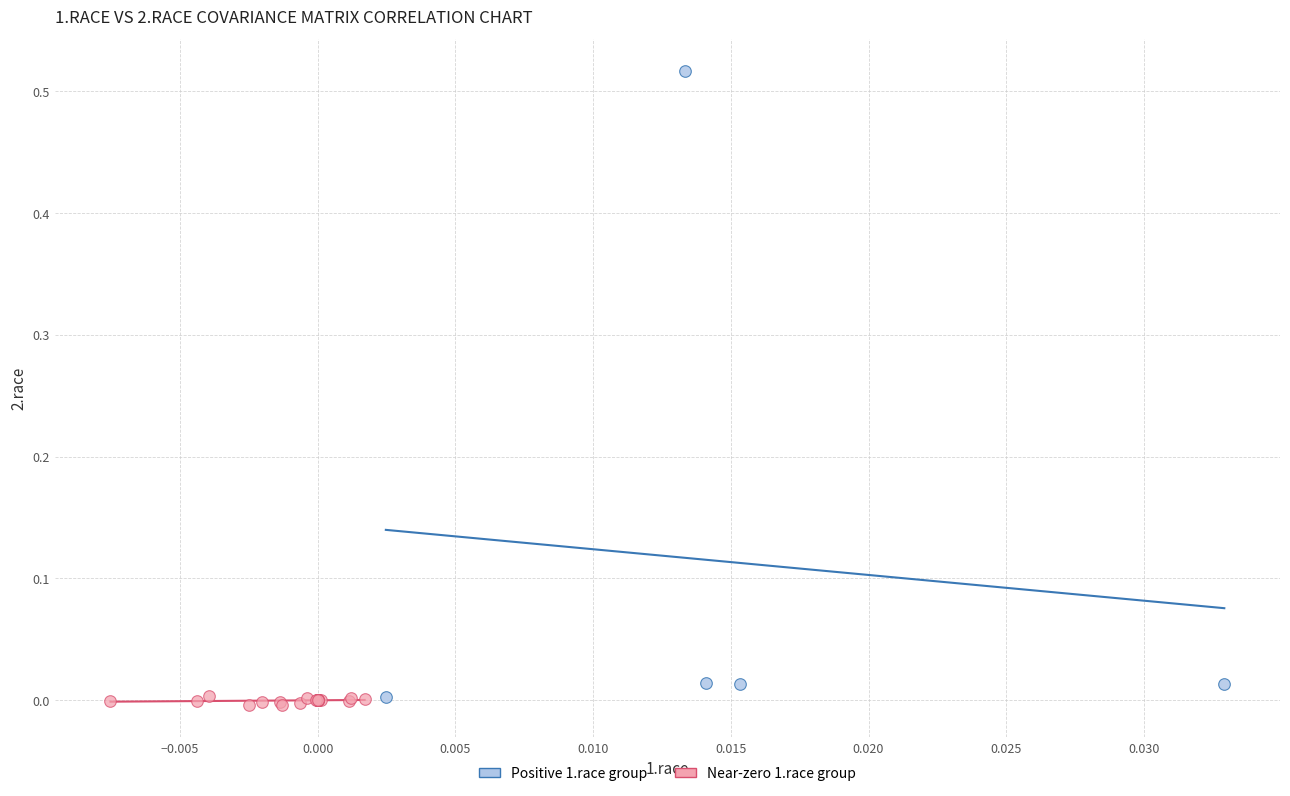

Which series has the largest Y range (max minus min)?

Positive 1.race group